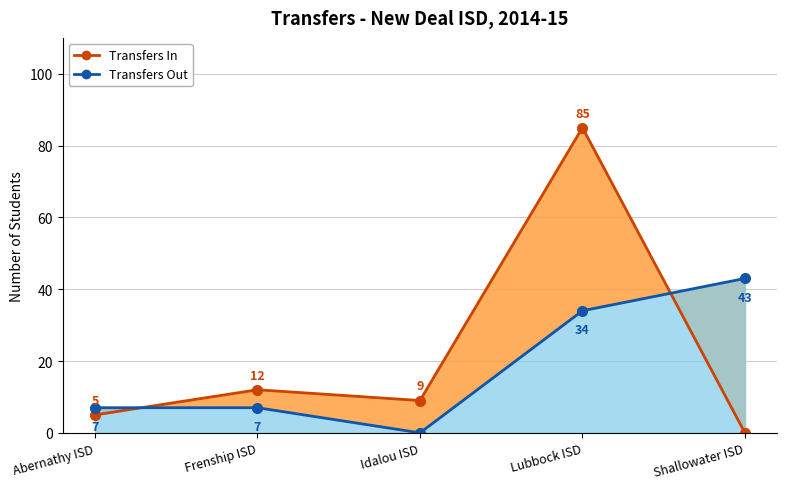

Reading left to right, what are all the values shown in this chart?

Transfers In: Abernathy ISD=5	Frenship ISD=12	Idalou ISD=9	Lubbock ISD=85	Shallowater ISD=0
Transfers Out: Abernathy ISD=7	Frenship ISD=7	Idalou ISD=0	Lubbock ISD=34	Shallowater ISD=43